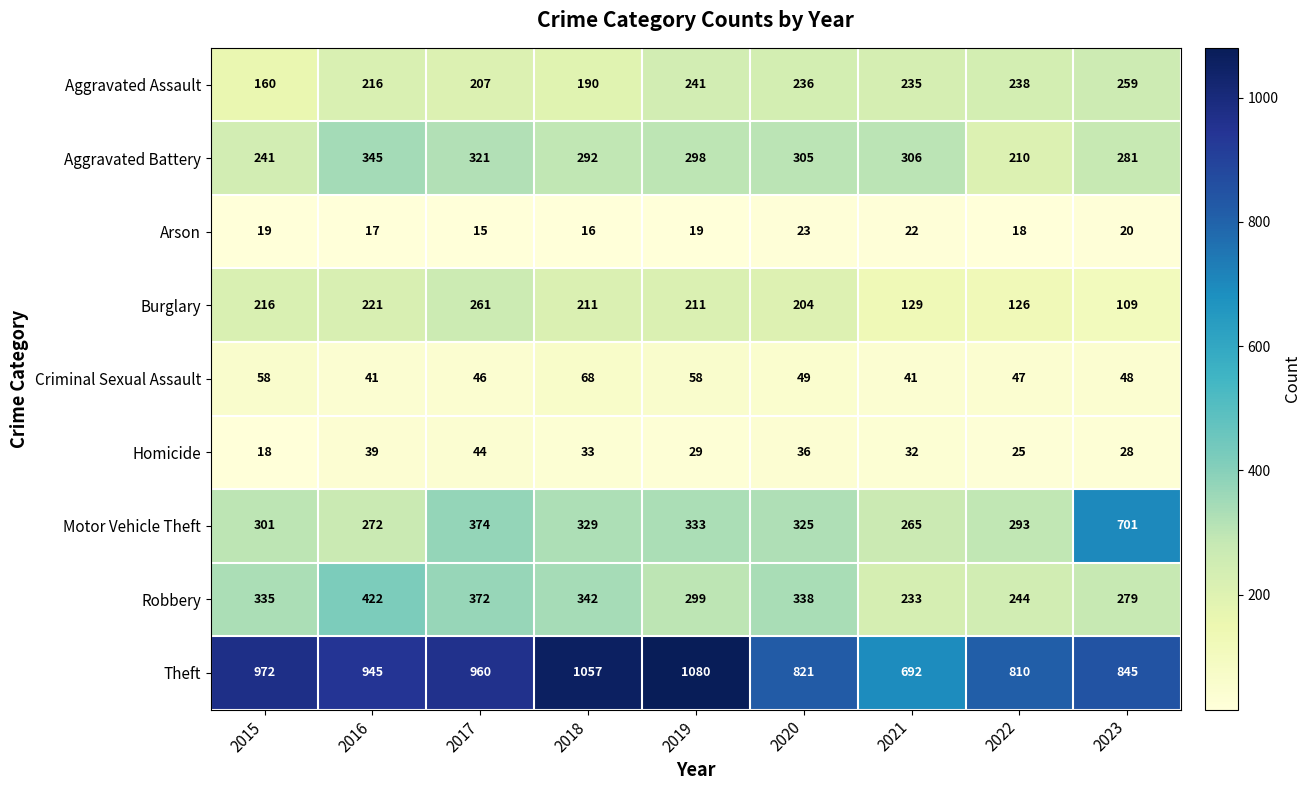

Where is Motor Vehicle Theft nearest to the value 483?

2017